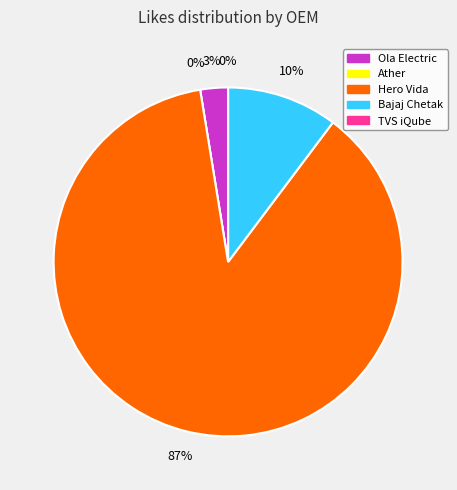

Which slice is the largest?

Hero Vida